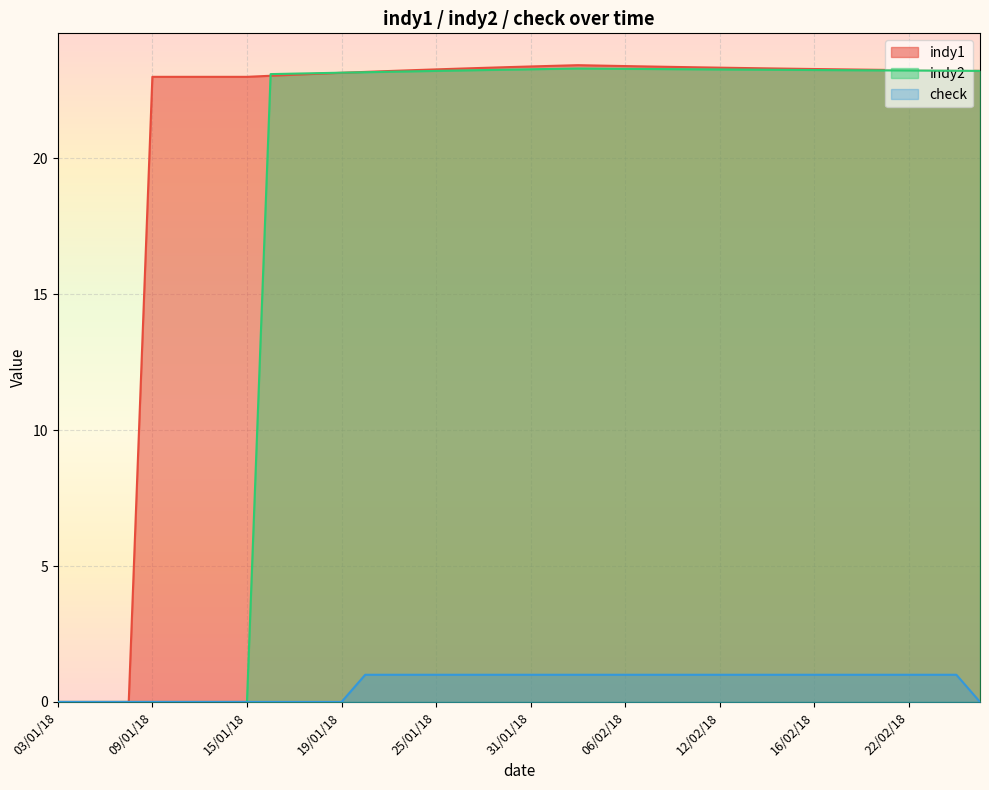

Where is the first local maximum for indy1?

02/02/18